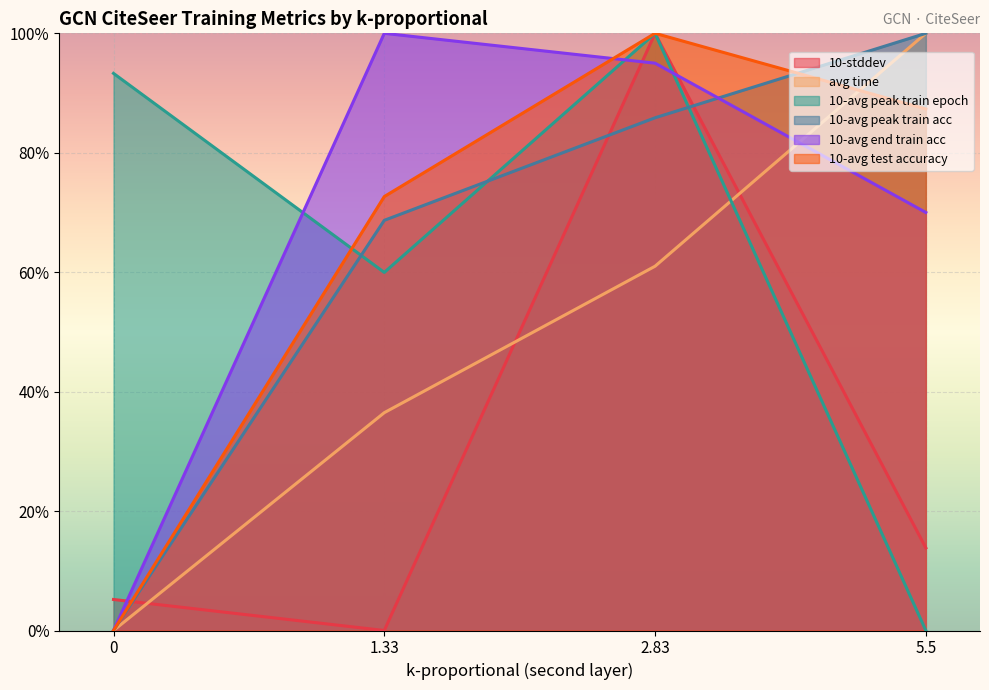

Reading right to left, extract all data points from this chart.

10-stddev: 0.1	1.0	0.0	0.1
avg time: 1.0	0.6	0.4	0.0
10-avg peak train epoch: 0.0	1.0	0.6	0.9
10-avg peak train acc: 1.0	0.9	0.7	0.0
10-avg end train acc: 0.7	0.9	1.0	0.0
10-avg test accuracy: 0.9	1.0	0.7	0.0